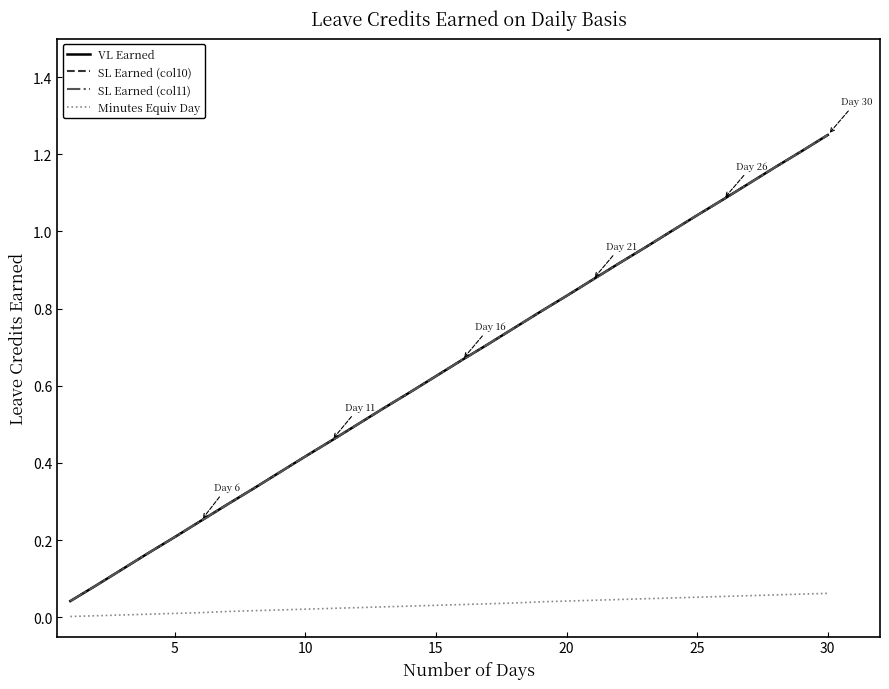

Is this an area chart (filled region under the line)?

No